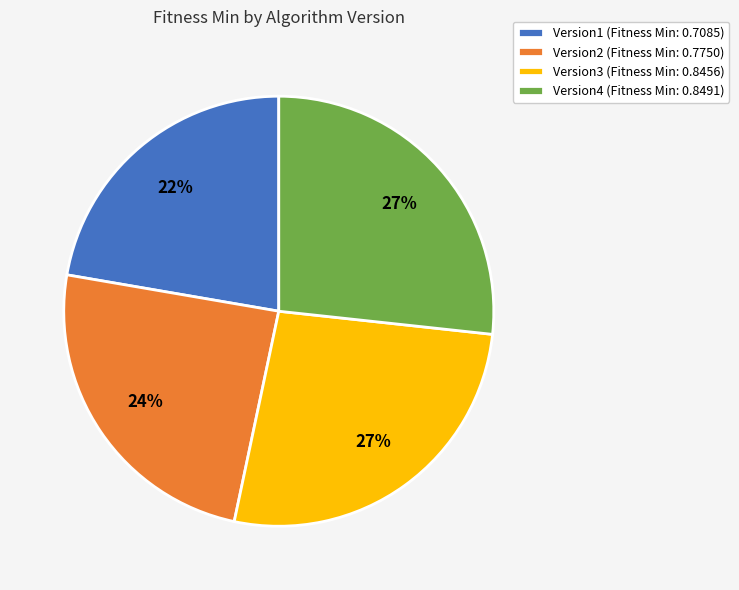

To the nearest percent, what is the average slice percentage?

25%